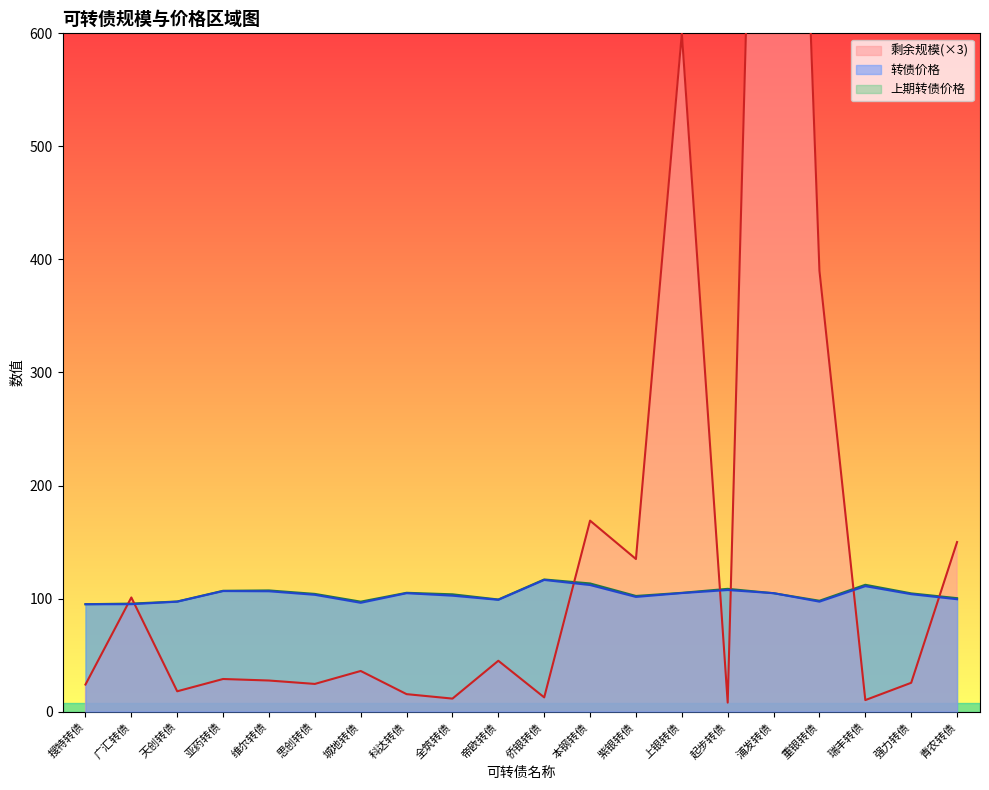

What are all the series names shown in the legend?

剩余规模, 转债价格, 上期转债价格